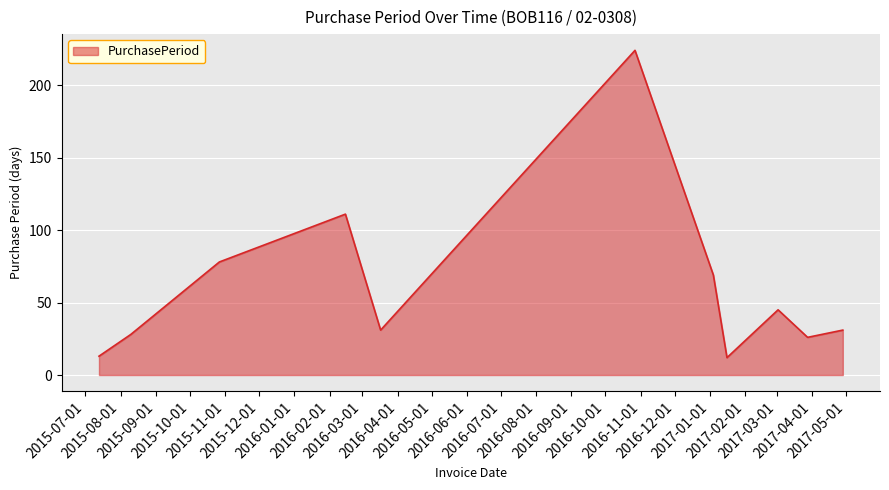

What is the smallest value displayed?

12